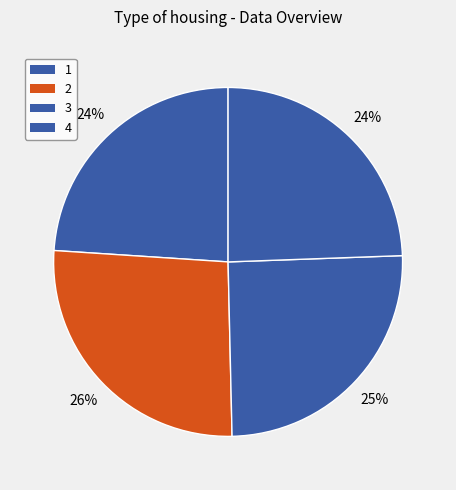

How much of the chart is everything except 4?

75.6%